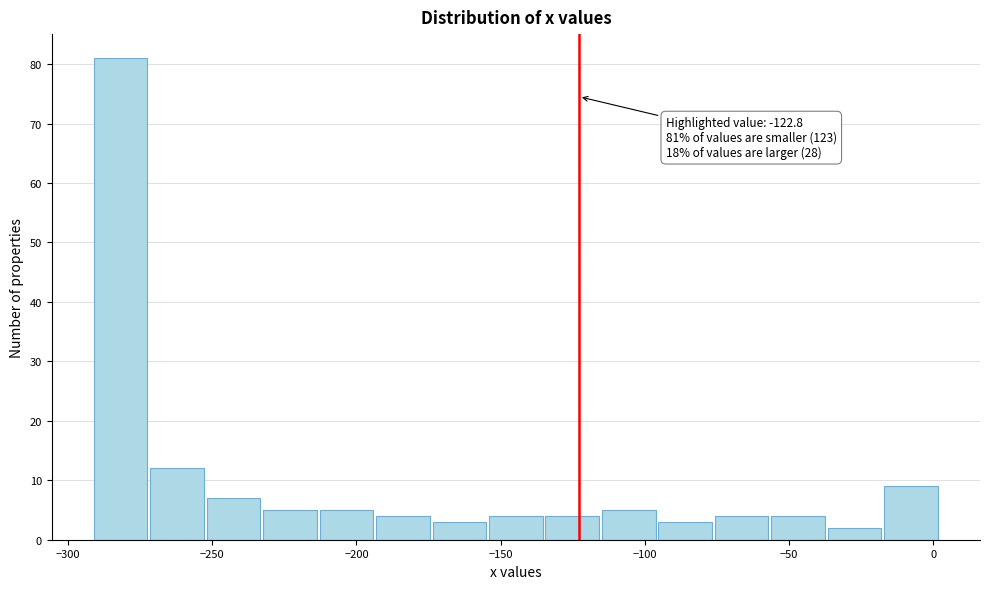

Around what value on the x-axis is the tallest bar? Give the approximate position of its centre, as read against the axis.

-280